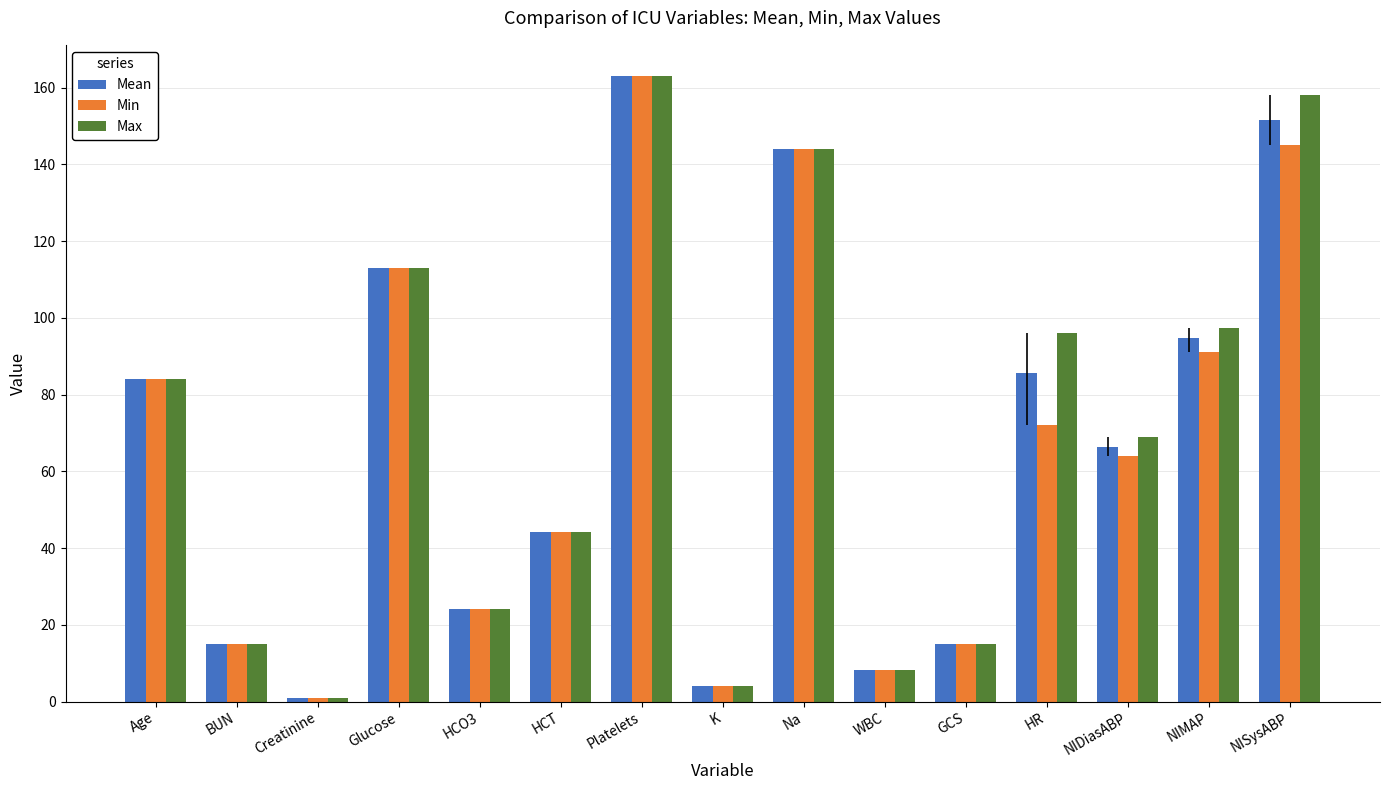

Is the value of Max at WBC greater than the value of Min at HCT?

No